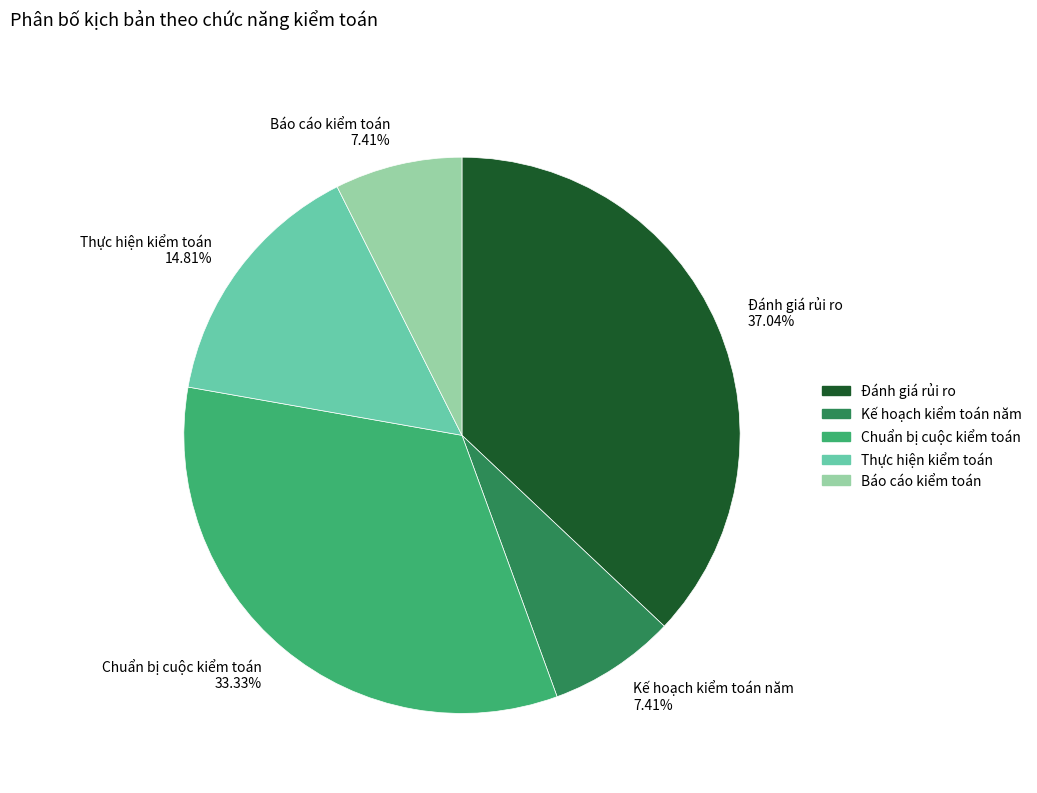

The Chuẩn bị cuộc kiểm toán slice represents 33% of the pie. True or false?

True